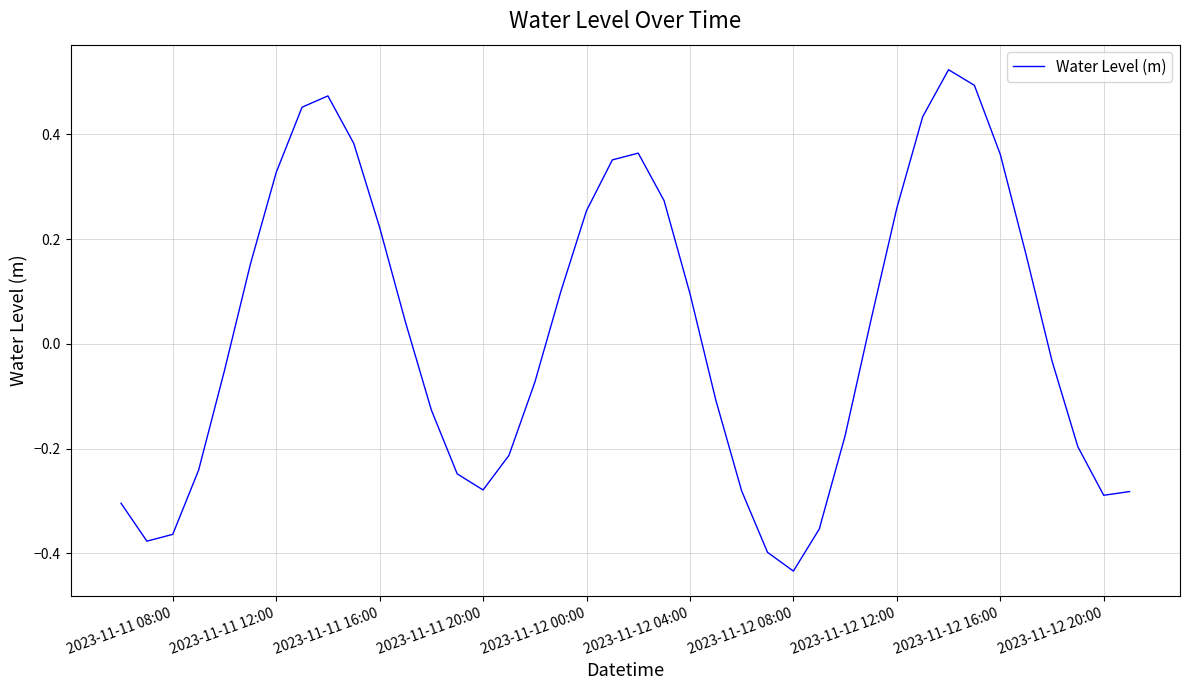

What is the difference between the maximum and minimum values?

1.0